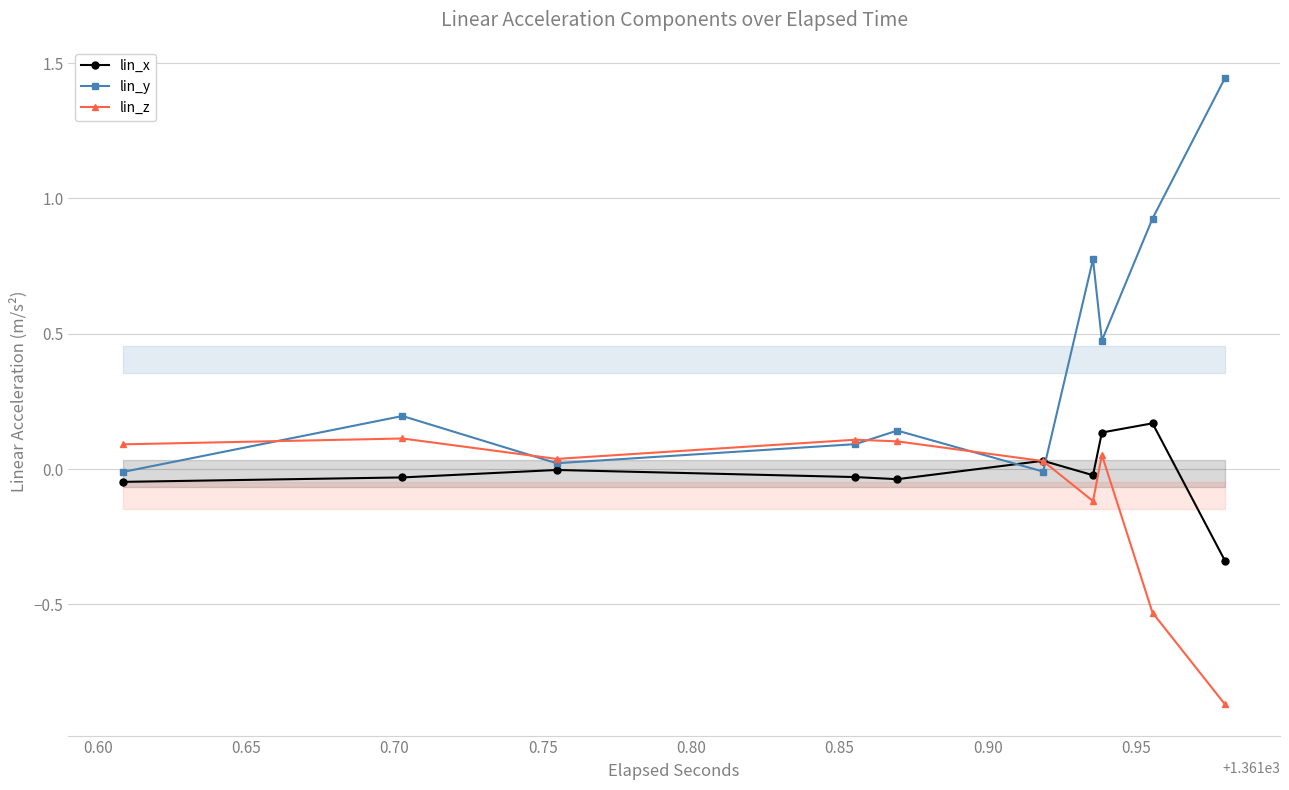

True or false: lin_z has more than 0 interior local peaks.

True